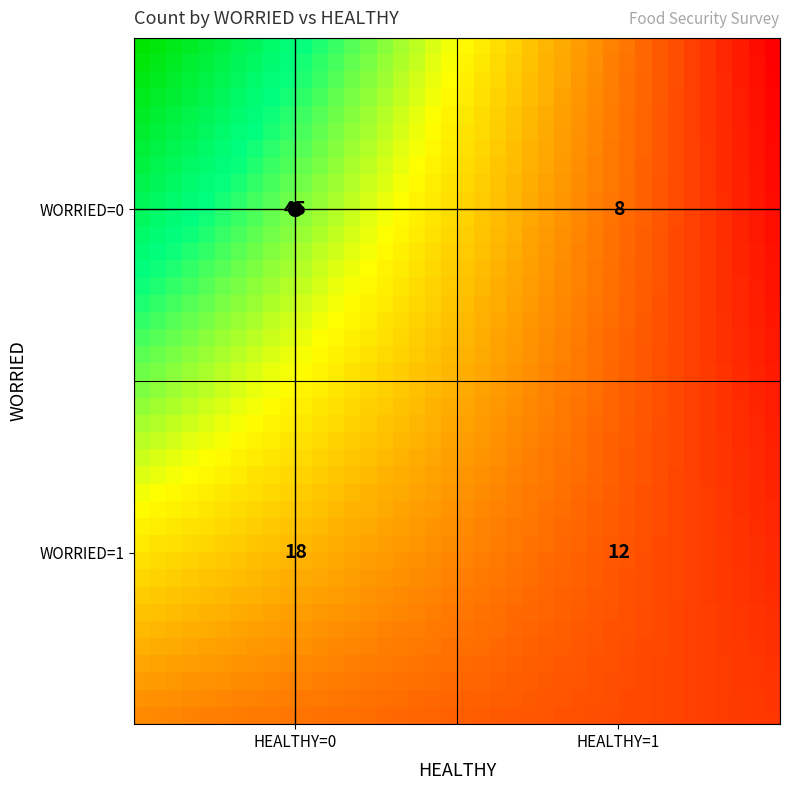

What is the minimum value shown in the chart?

8.0